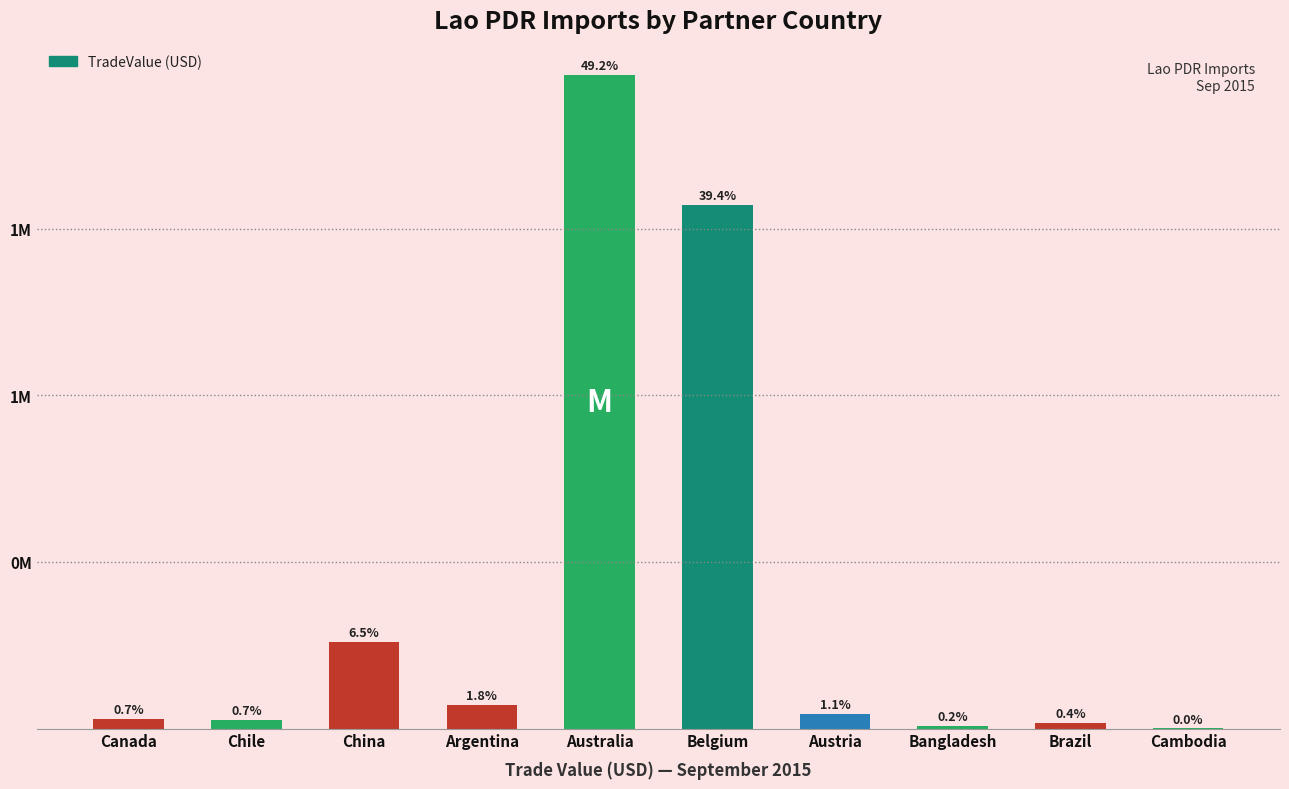

List the labels in order of value, largest first.

Australia, Belgium, China, Argentina, Austria, Canada, Chile, Brazil, Bangladesh, Cambodia